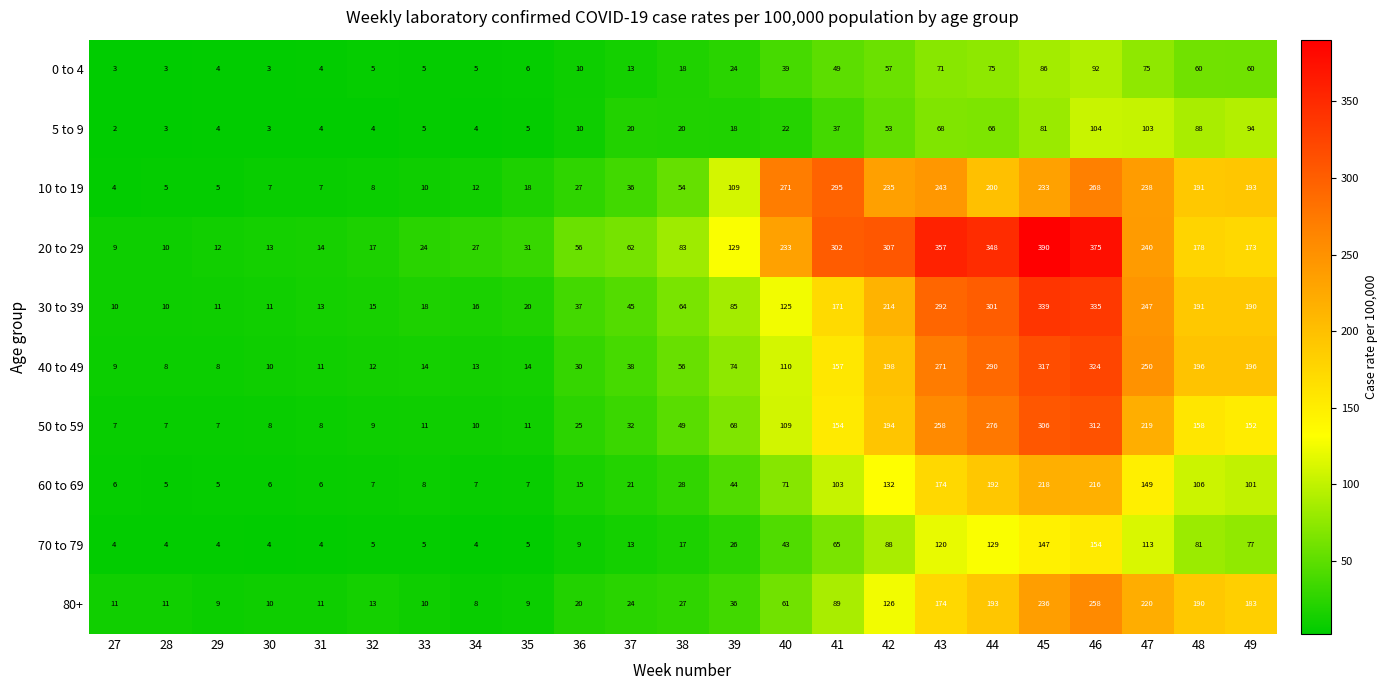

Read the 10 to 19 value at 46, to the nearest 10.

270